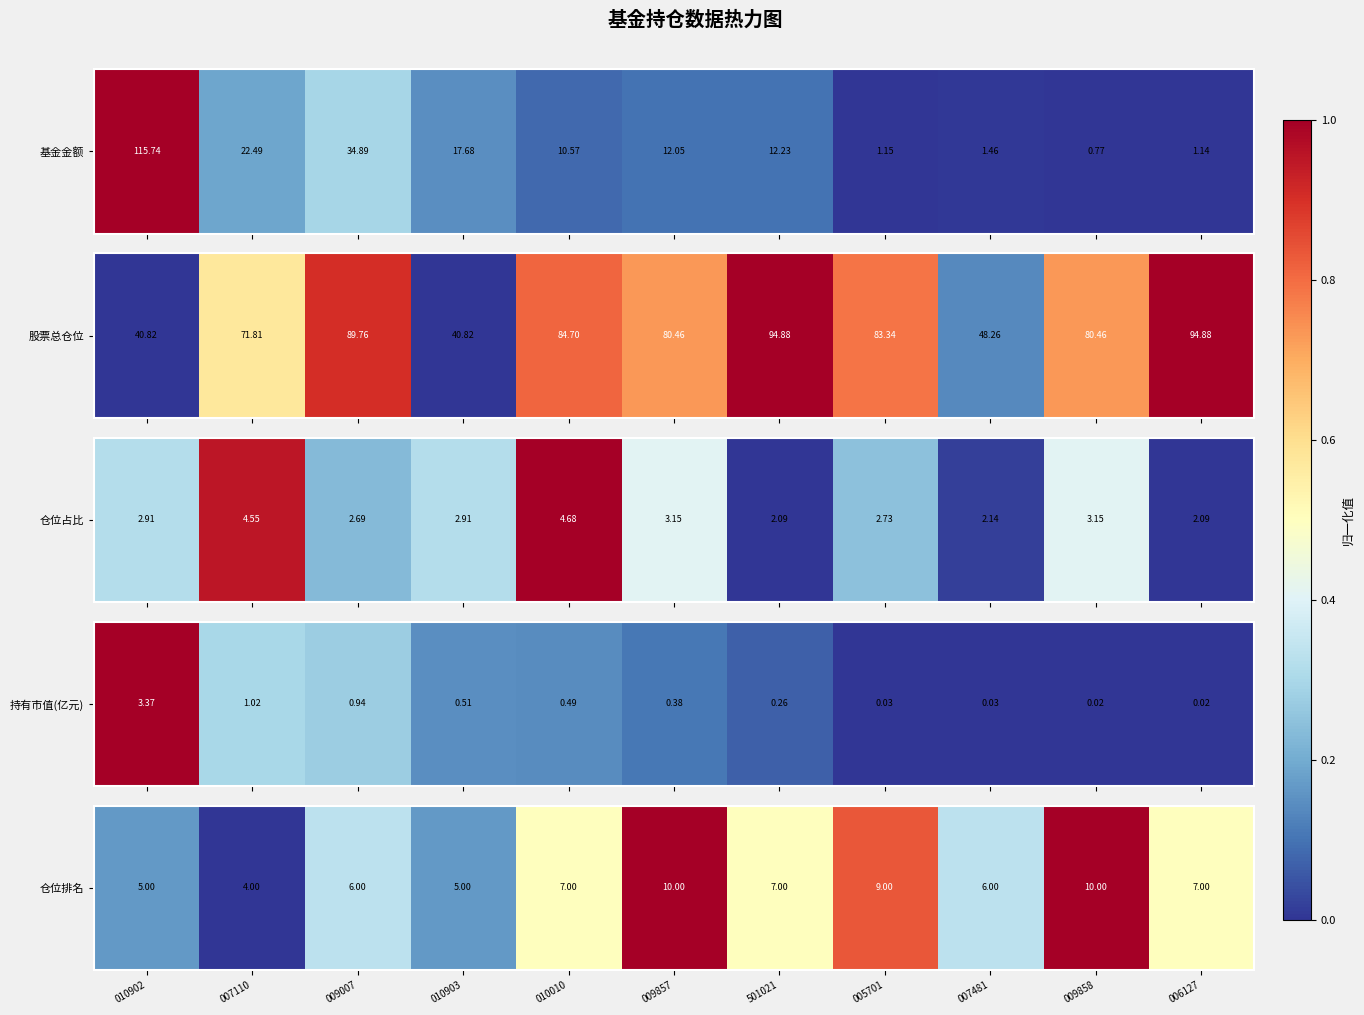

Is it true that the value at 501021 is 0.5?

True